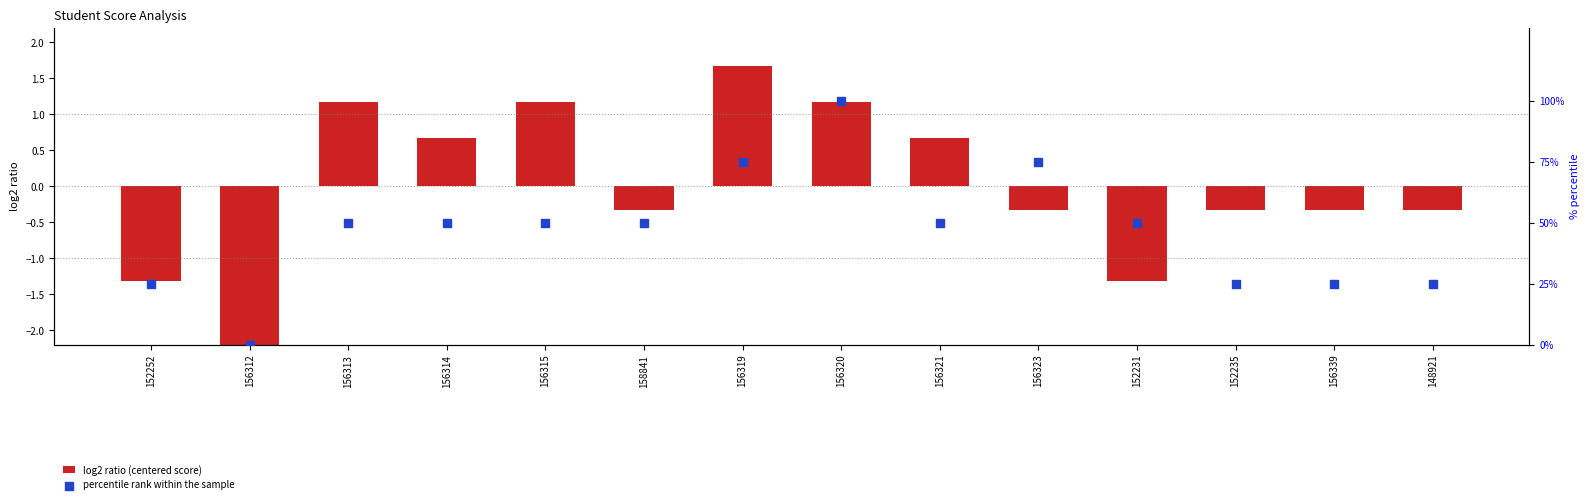

Is the value of log2 ratio (centered score) at 156323 greater than the value of percentile rank within the sample at 152235?

No